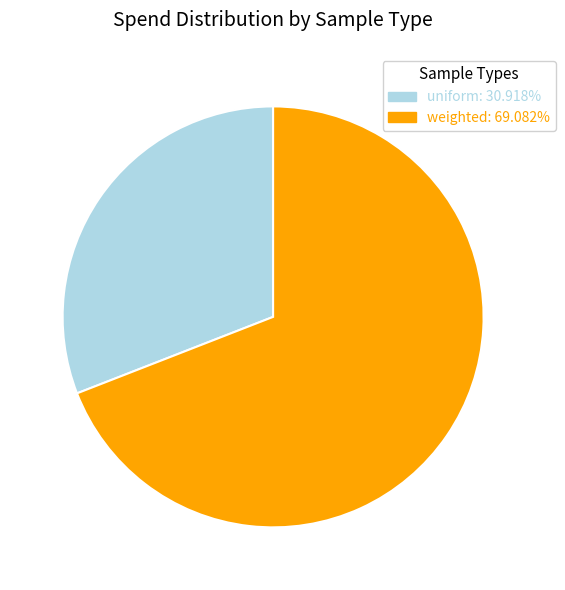

Which slice is the largest?

weighted